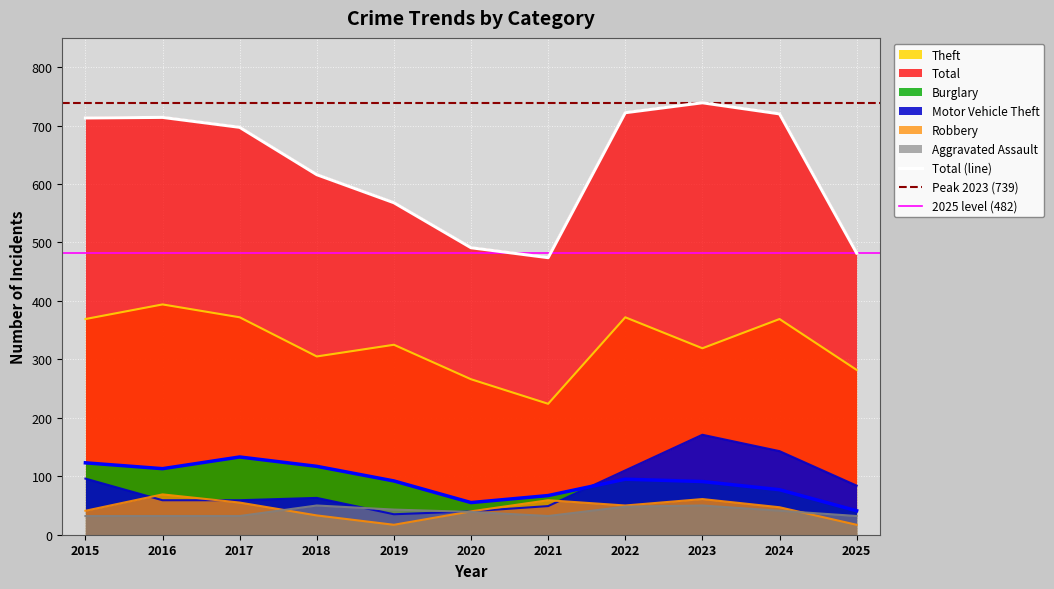

True or false: Robbery has more than 2 interior local peaks.

True